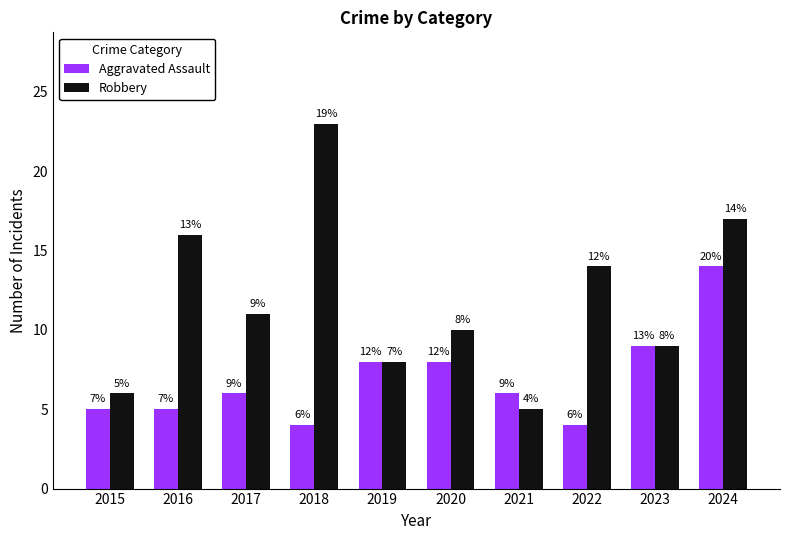

Does the chart contain stacked bars?

No